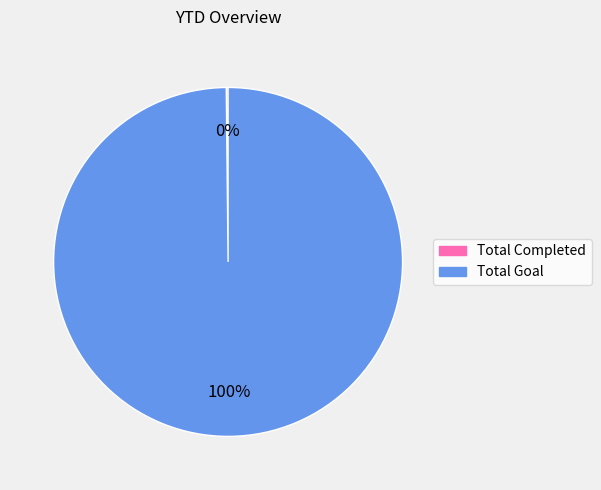

To the nearest percent, what is the average slice percentage?

50%